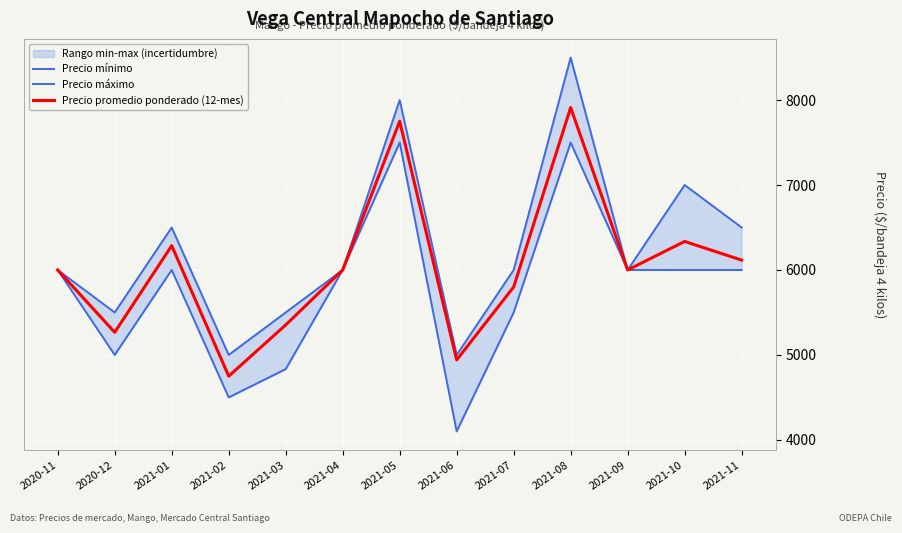

Which has a higher value, 2021-08 or 2021-04?

2021-08